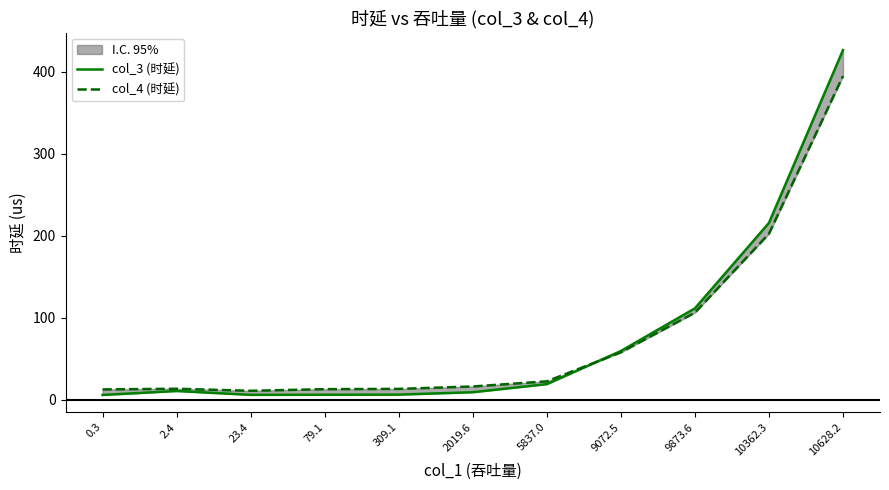

The value of col_3 (时延) at 5837.0 is 27.9. True or false?

False